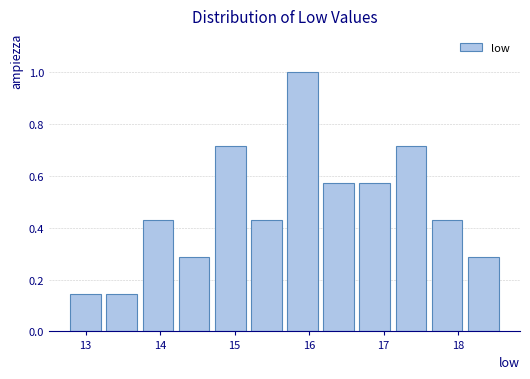

Over which range of the x-axis is the bar tallest?

15.7 to 16.2